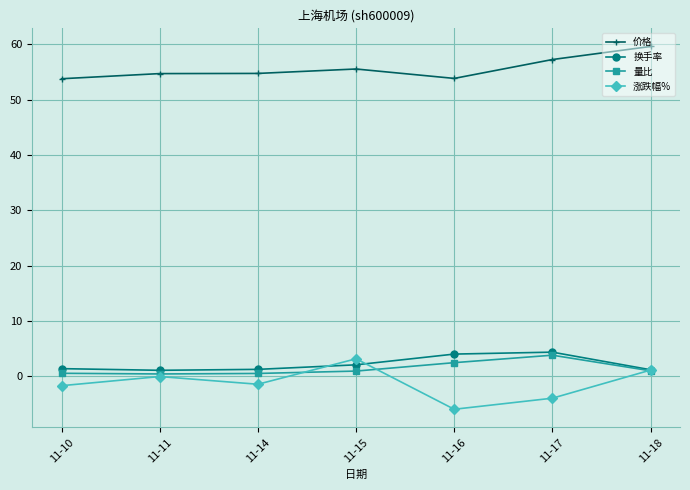

Is the value of 涨跌幅% at 11-14 greater than the value of 换手率 at 11-14?

No